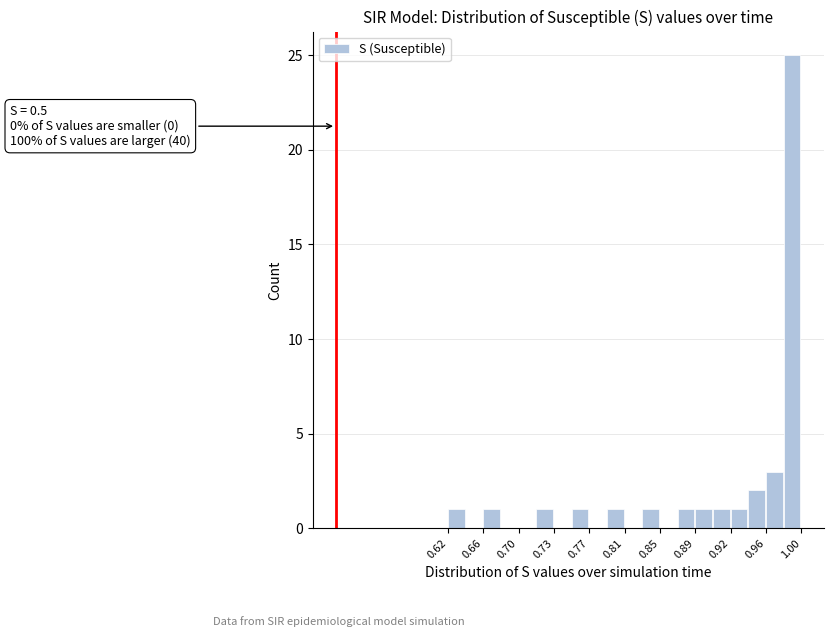

Around what value on the x-axis is the tallest bar? Give the approximate position of its centre, as read against the axis.

0.990